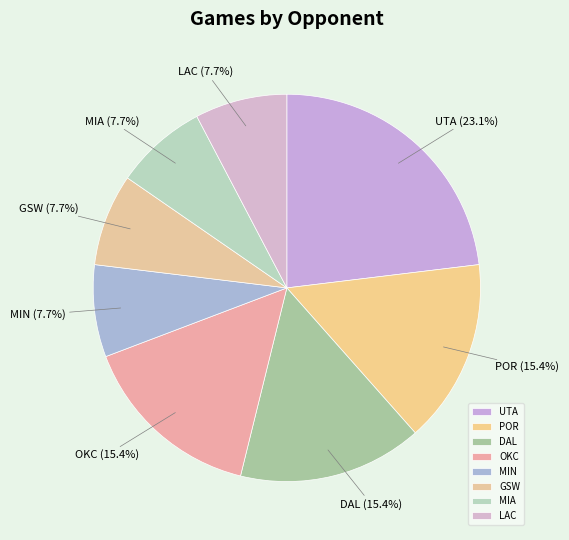

Which slice is the largest?

UTA